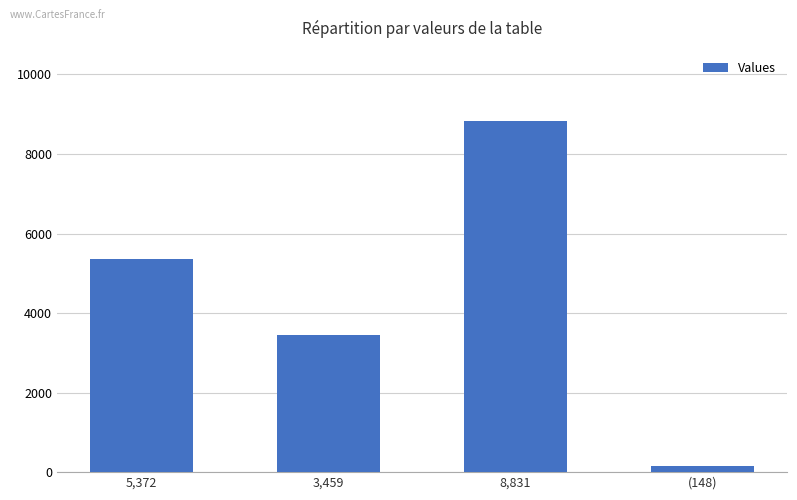

True or false: the data shows 148 at (148).

True